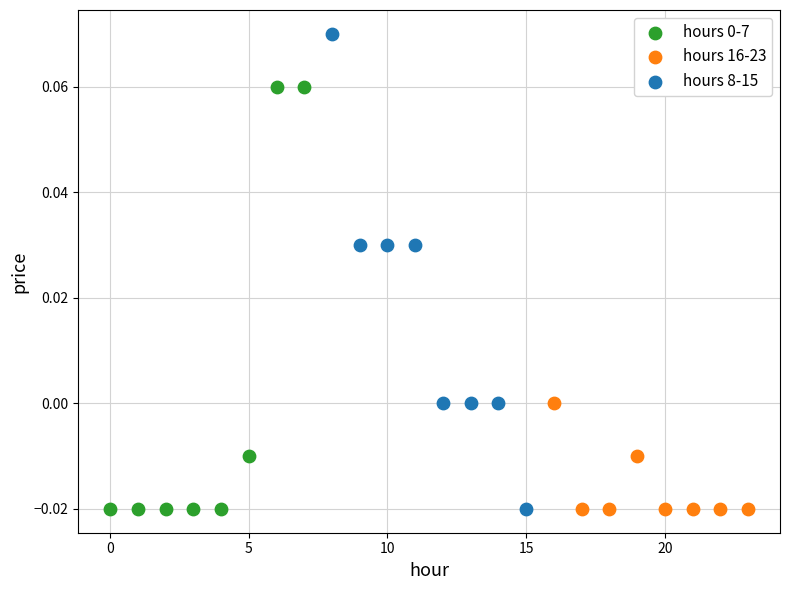

Which series has the widest spread of Y values?

hours 8-15